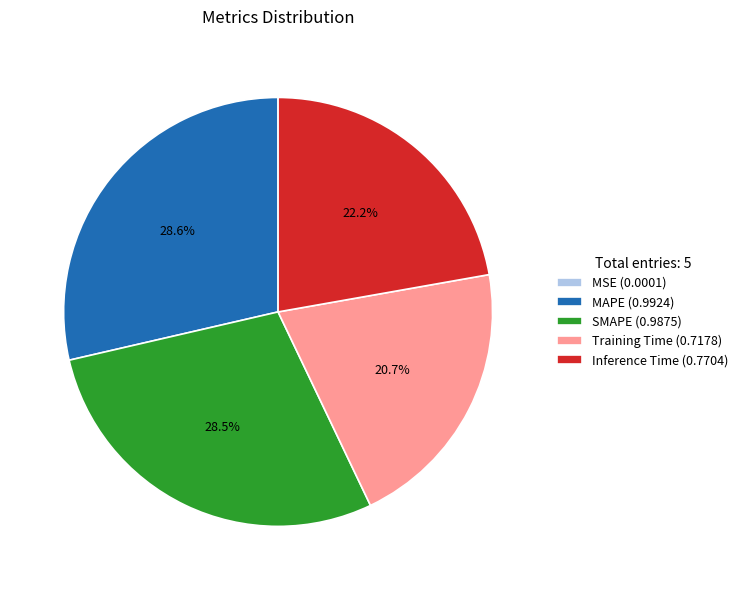

The Training Time slice represents 21% of the pie. True or false?

True